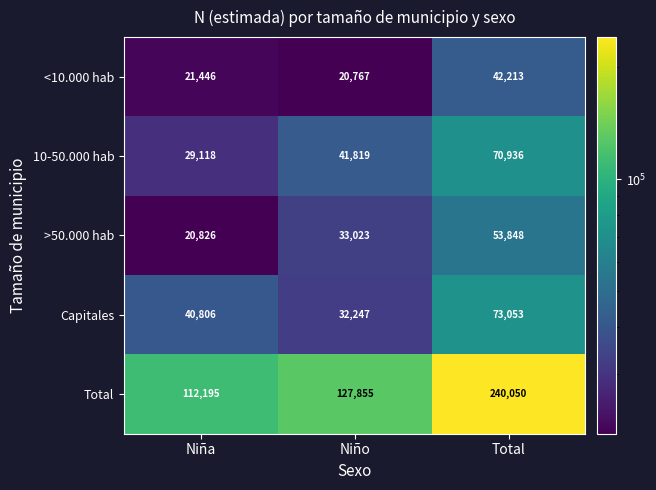

Between Niña and Niño, which series saw the biggest shift?

Total